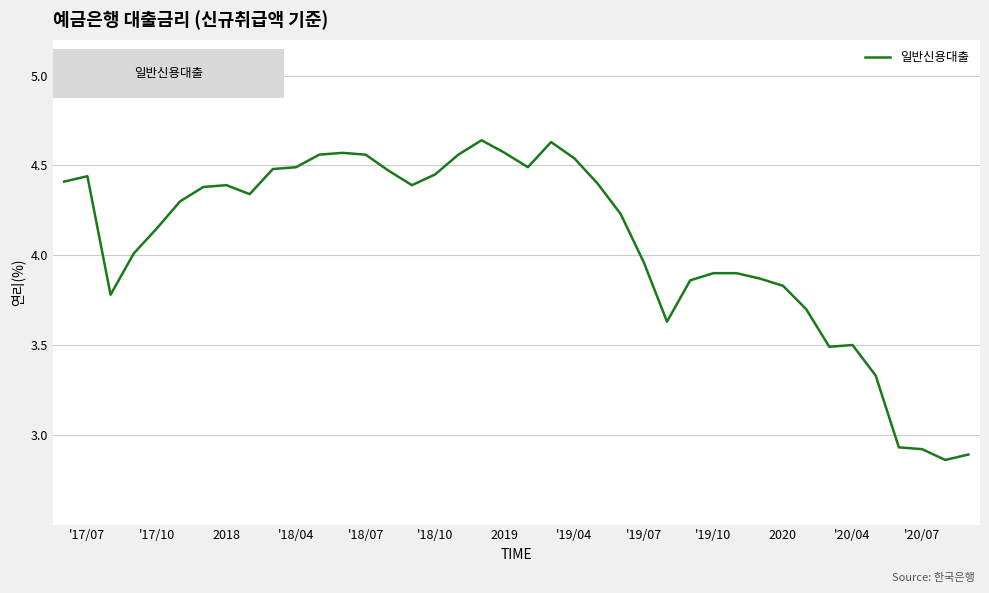

What is the difference between the maximum and minimum values?

1.8